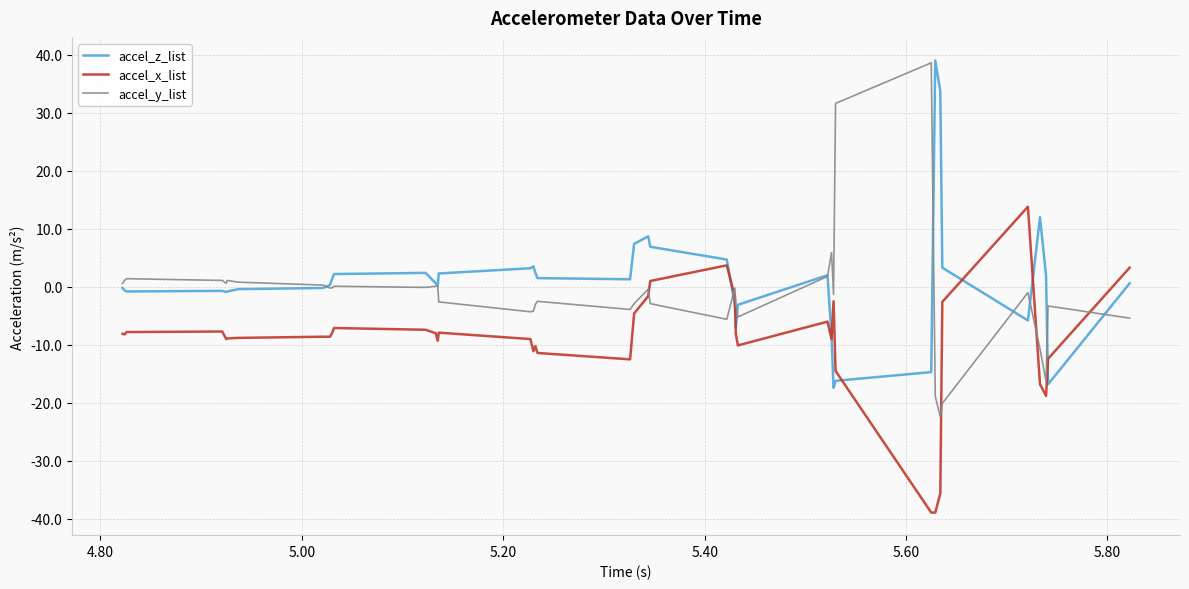

What is the maximum value for accel_y_list?

38.6